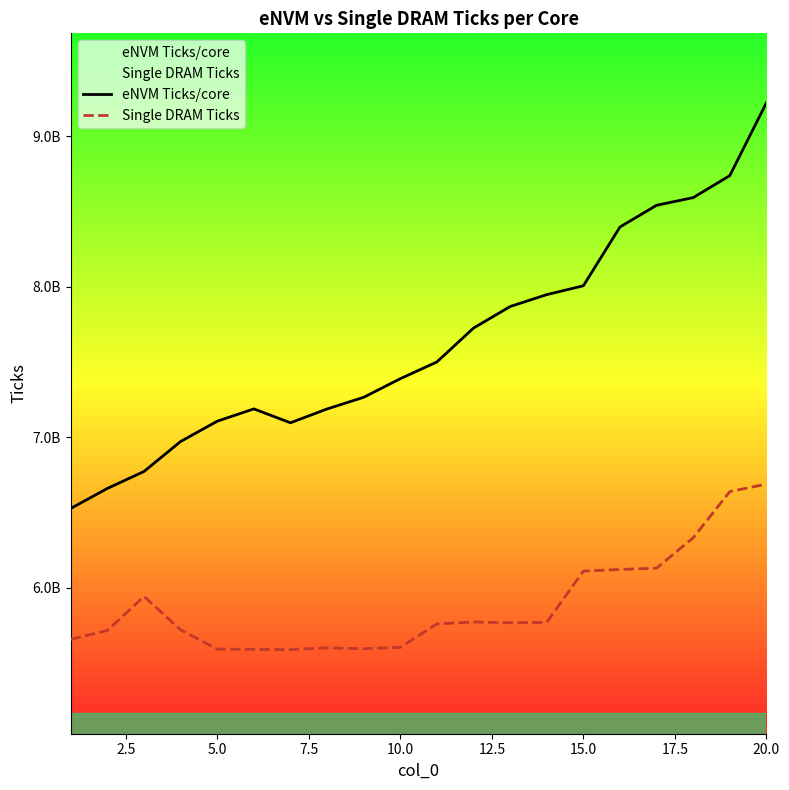

Reading left to right, what are all the values shown in this chart?

eNVM Ticks/core: 6525999640.0	6659043633.0	6771703223.3	6970865244.5	7105678986.8	7187490415.3	7095227288.3	7187143088.5	7264674860.9	7388127828.6	7499695870.4	7724759268.2	7867762044.9	7946983147.7	8005835469.1	8396450584.1	8540811525.9	8591564820.2	8738055371.6	9222258374.7
Single DRAM Ticks: 5656325332.0	5715238956.0	5941121168.0	5719082490.0	5591048884.0	5589122098.0	5587713052.0	5599492782.0	5593809896.0	5602905580.0	5758649524.0	5771535160.0	5766272544.0	5769045284.0	6109739290.0	6120208180.0	6129153172.0	6331134236.0	6638035026.0	6688127710.0